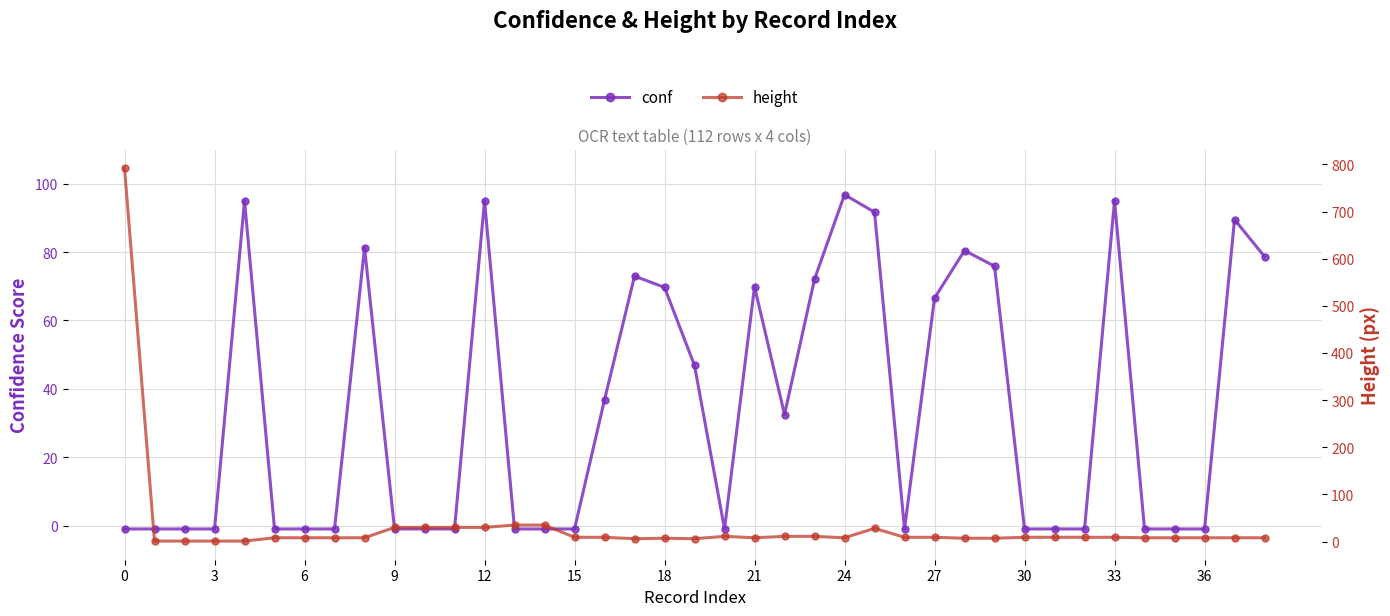

What is the difference between the maximum and minimum values in the conf series?

97.8